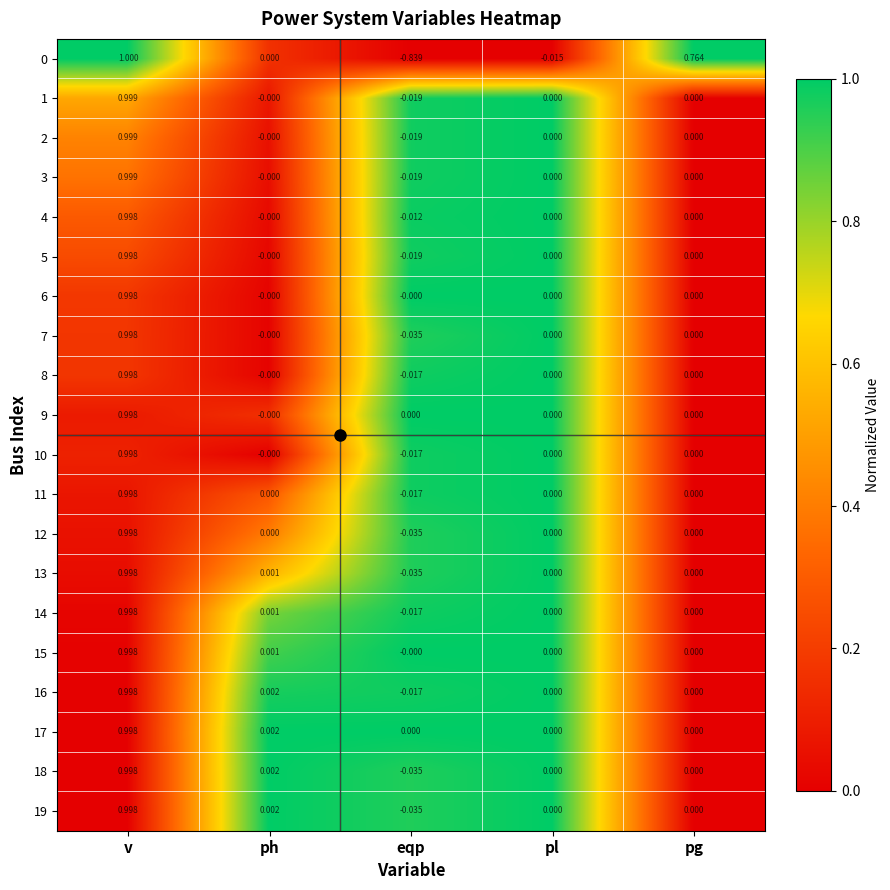

Which series has the largest total across all categories?

17